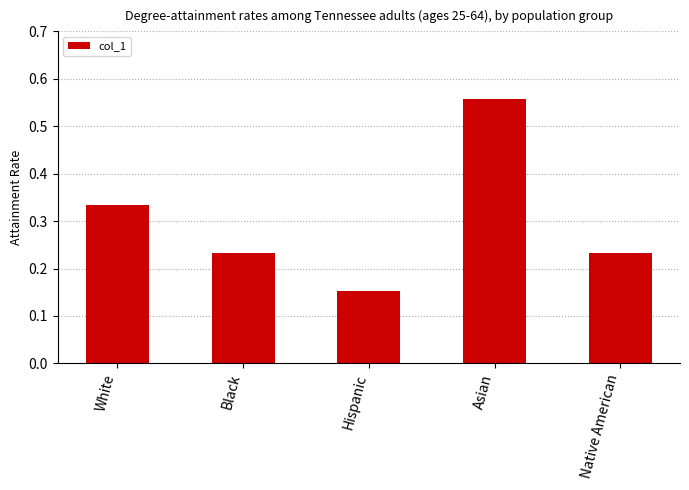

Are the bars grouped side by side (vs. stacked)?

No